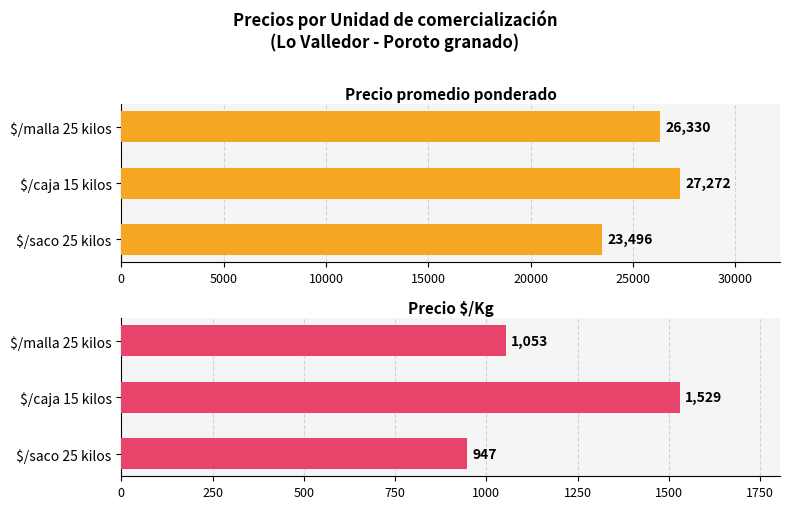

Which has a higher value, $/saco 25 kilos or $/malla 25 kilos?

$/malla 25 kilos